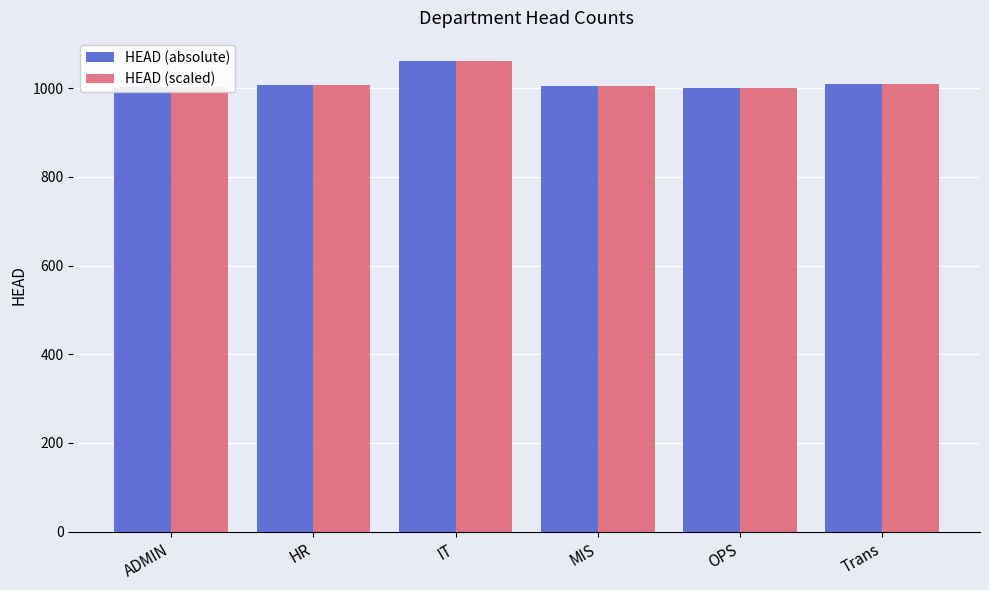

What is the sum of all HEAD (absolute) values?

6083